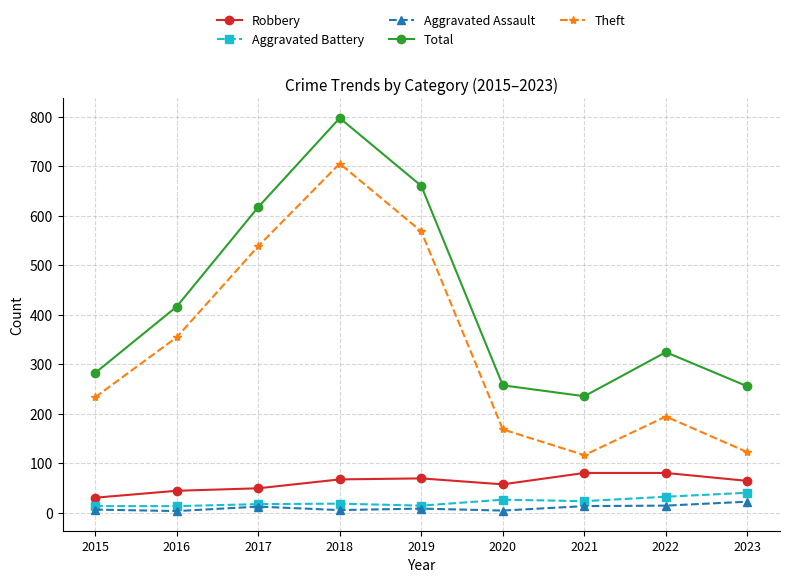

What is the minimum value for Theft?

116